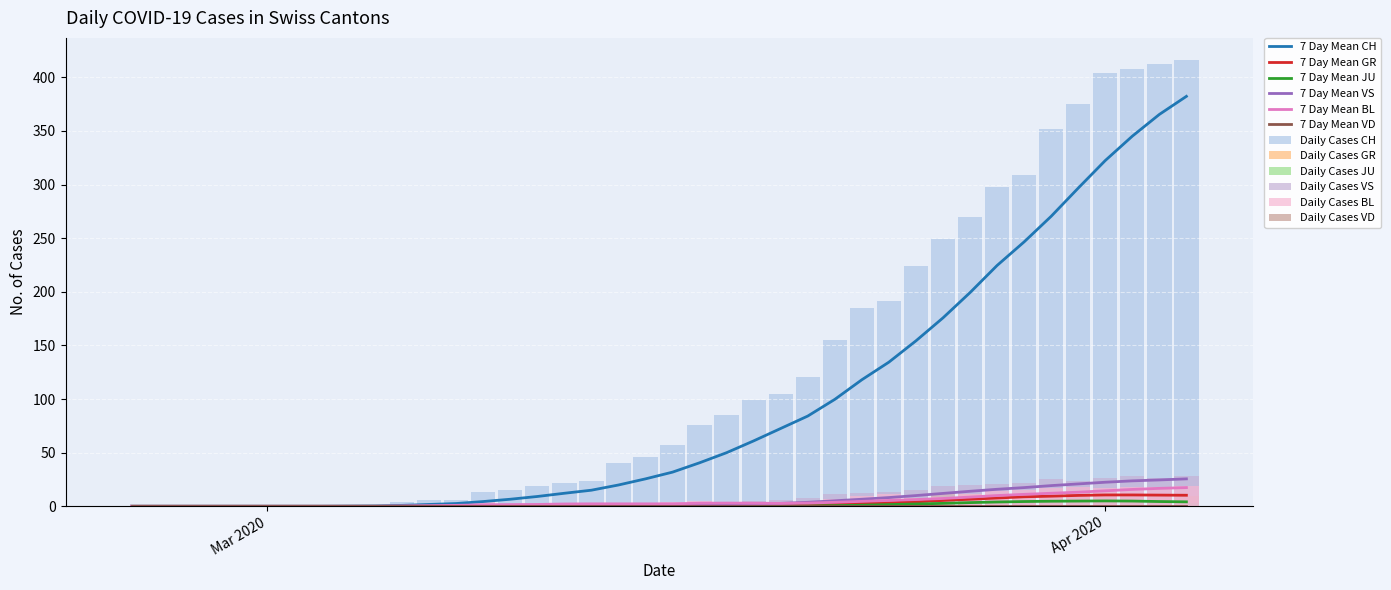

What is the highest value of the 7 Day Mean VS series?

25.6